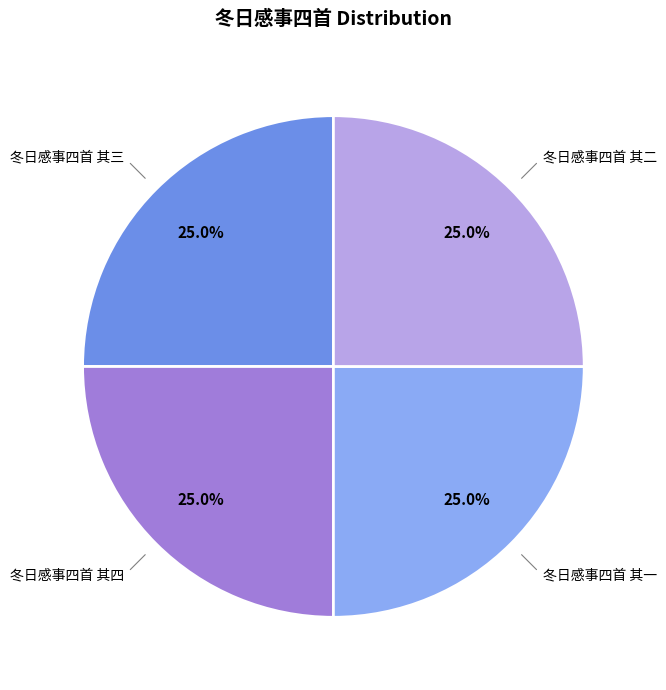

Count the number of slices in the pie.

4